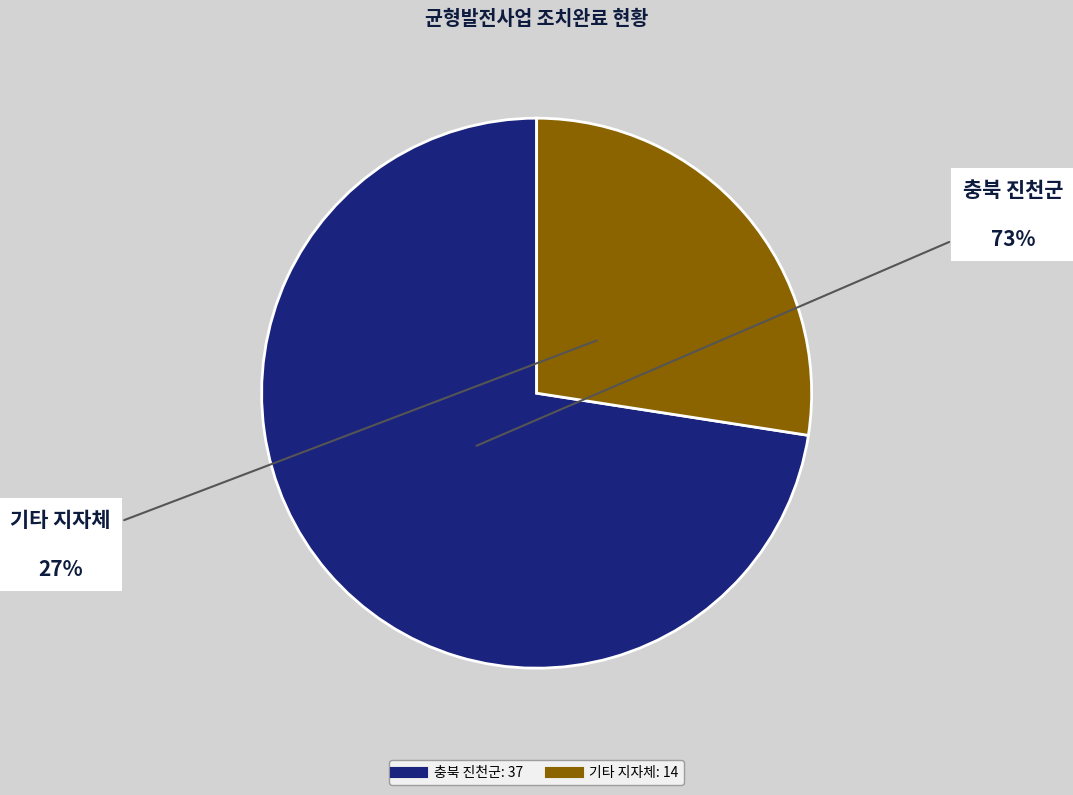

Does any single category account for the majority?

Yes